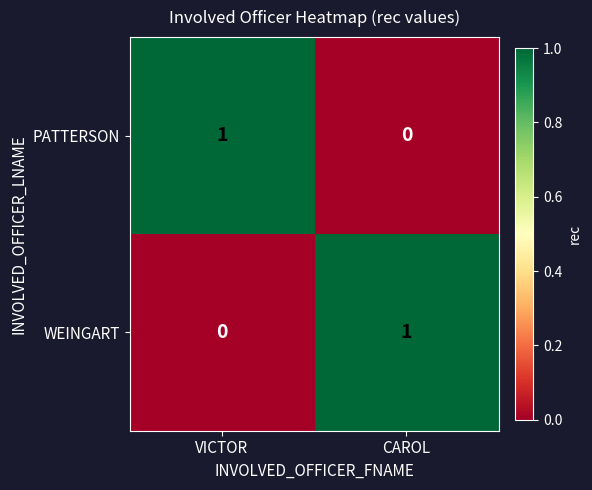

List the labels in order of PATTERSON value, smallest first.

CAROL, VICTOR